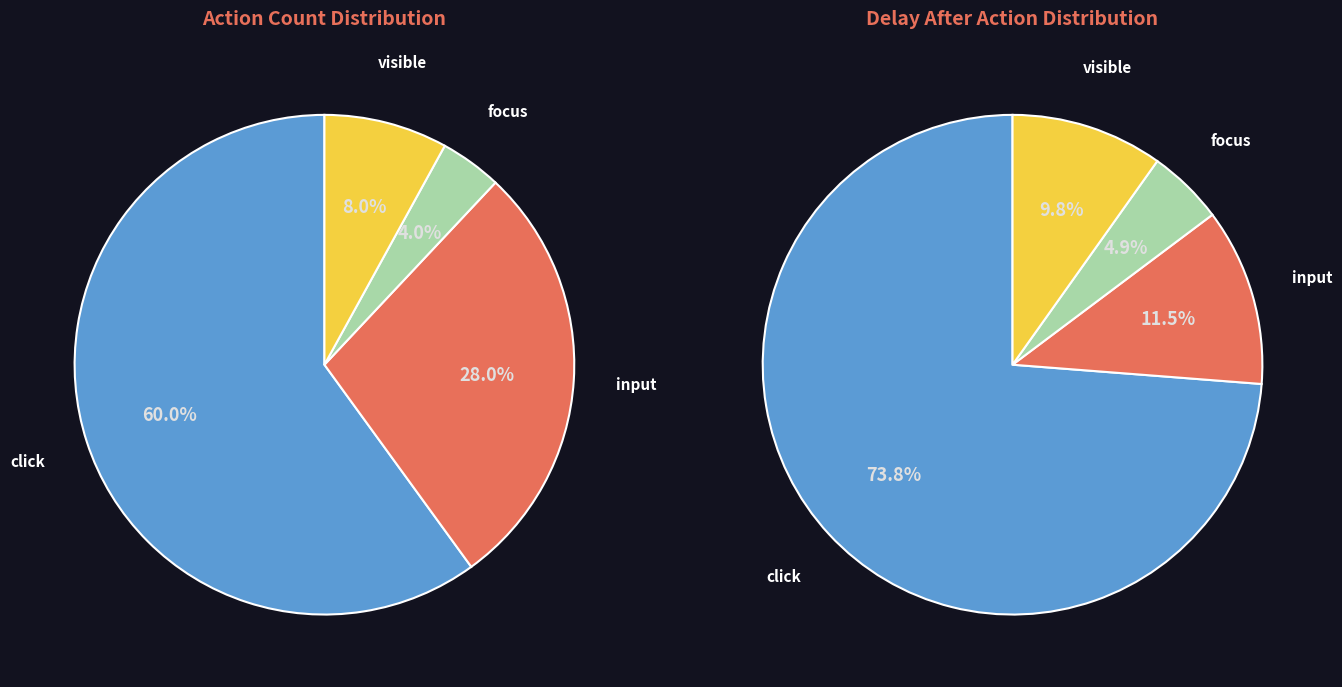

True or false: visible accounts for 8% of the total.

True